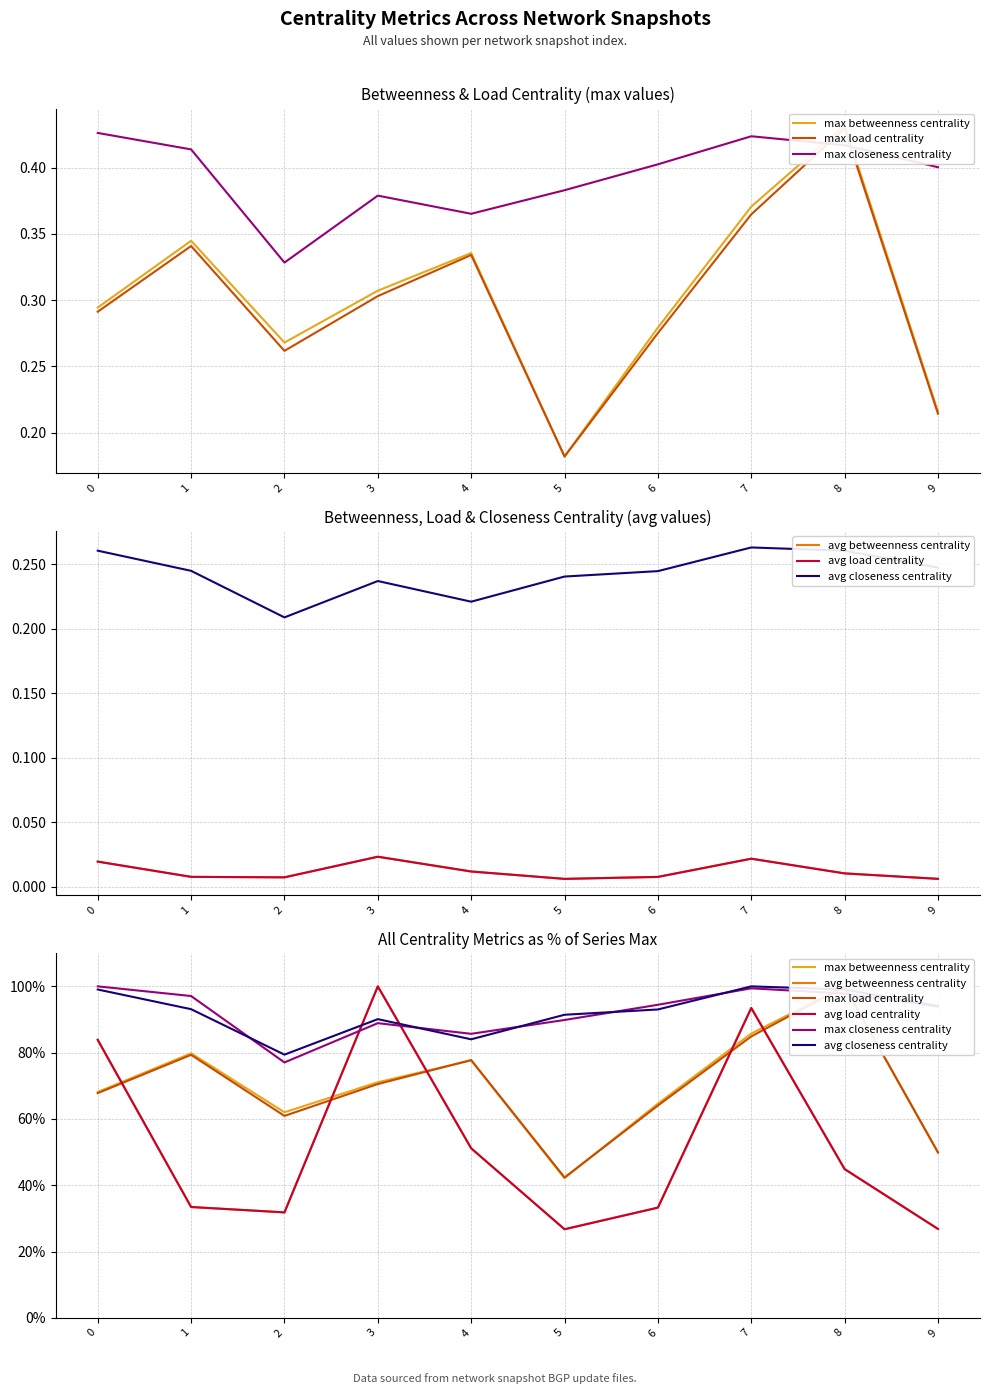

After their last crossing, which series has the higher values: max load centrality or max betweenness centrality?

max betweenness centrality